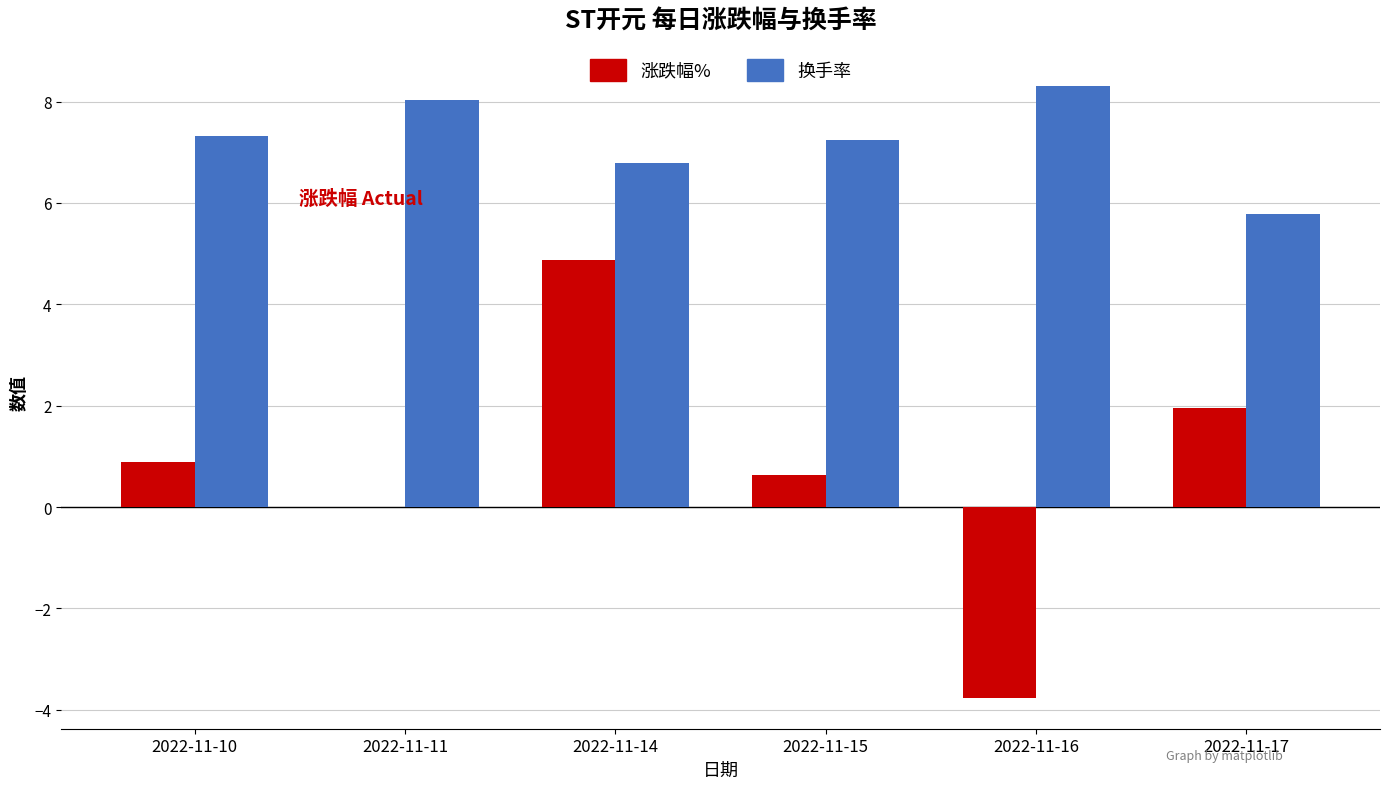

The value of 换手率 at 2022-11-14 is 6.8. True or false?

True